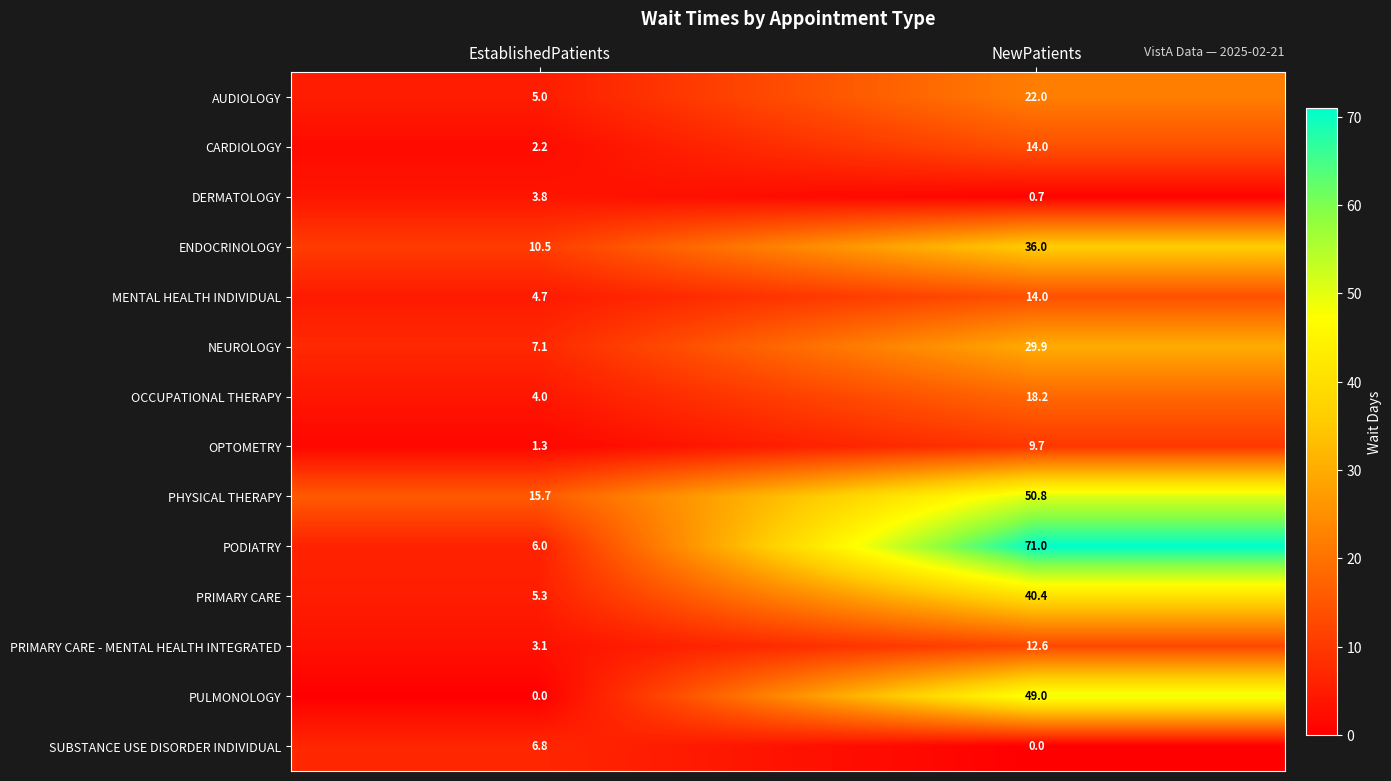

What is the greatest value displayed?

71.0